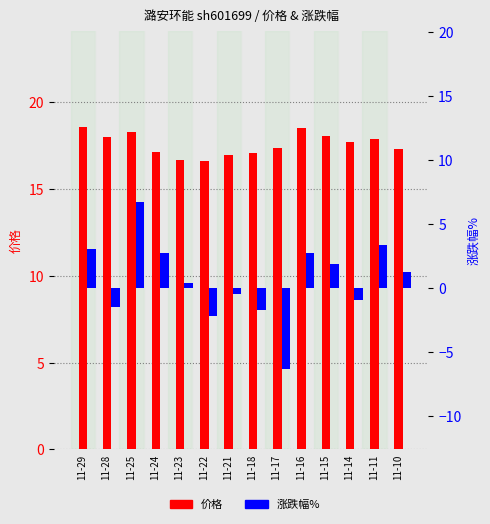

What is the value of the 涨跌幅% bar at the 9th from the left?

-6.3